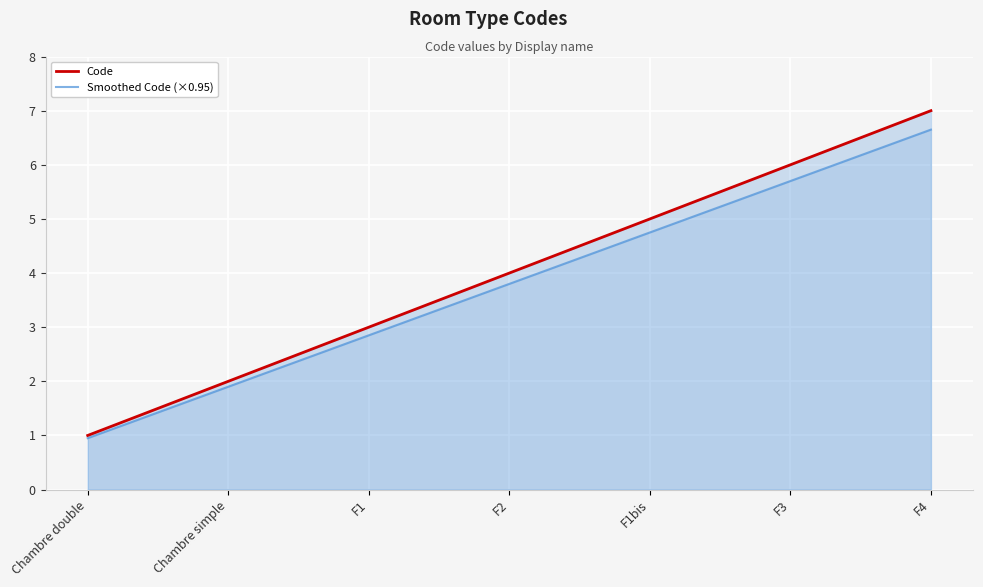

Reading right to left, what are all the values shown in this chart?

Code: F4=7.0	F3=6.0	F1bis=5.0	F2=4.0	F1=3.0	Chambre simple=2.0	Chambre double=1.0
Smoothed Code (×0.95): F4=6.6	F3=5.7	F1bis=4.8	F2=3.8	F1=2.8	Chambre simple=1.9	Chambre double=0.9